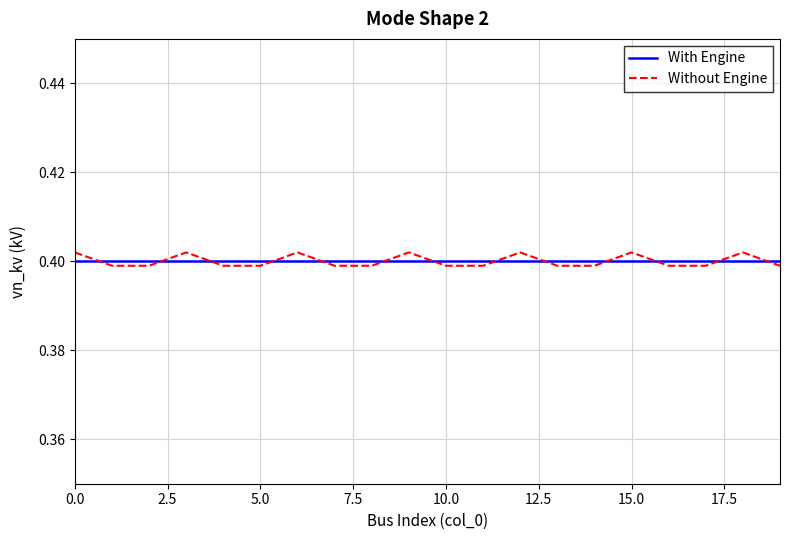

How many intersections are there between Without Engine and With Engine?

13